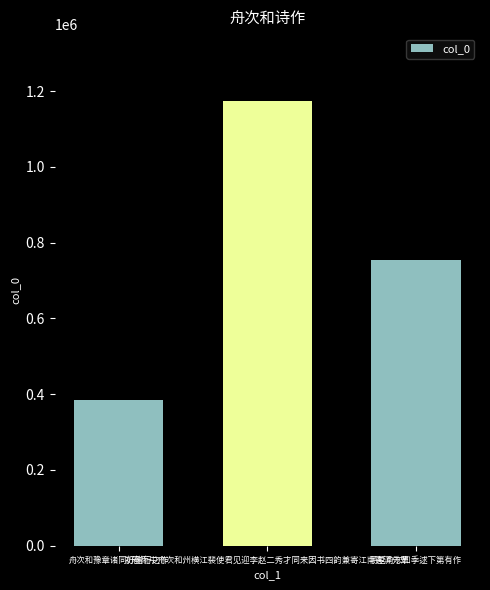

How many values are below 754131?

1